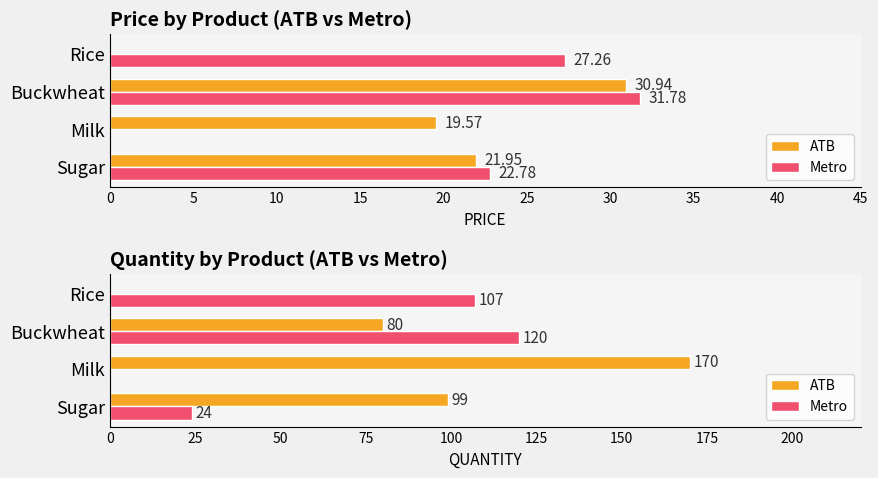

Count the ATB values in the range 80 to 170.

3